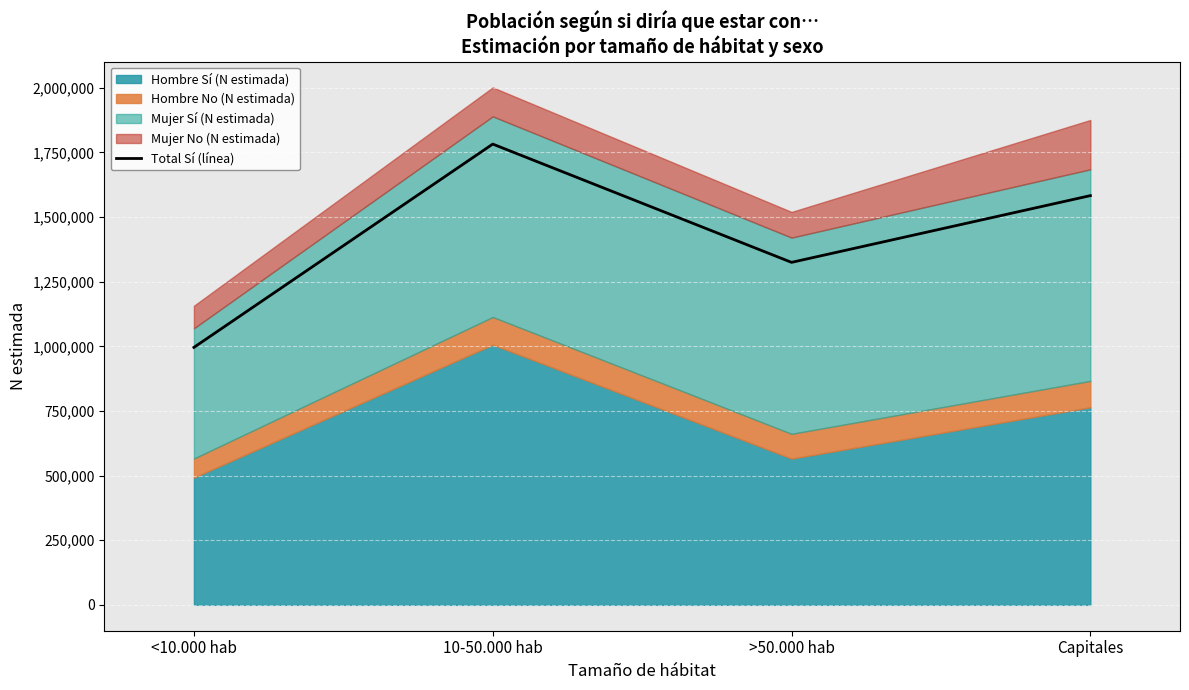

How many data points are above 1583003?

1